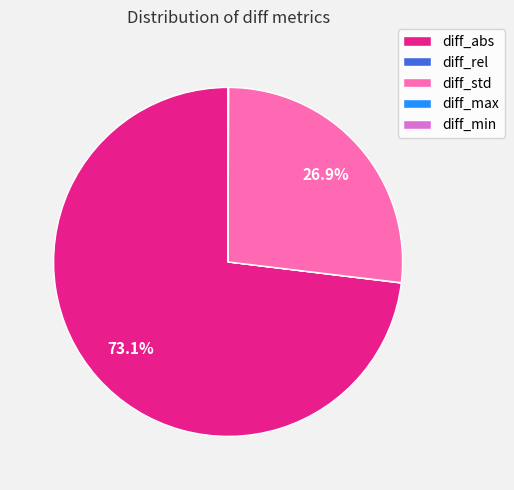

How much of the chart is everything except diff_abs?

26.9%